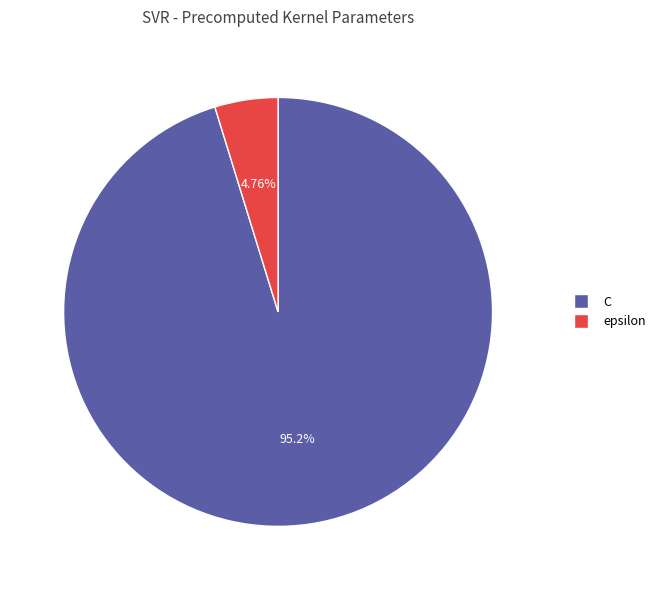

To the nearest percent, what portion does C represent?

95%